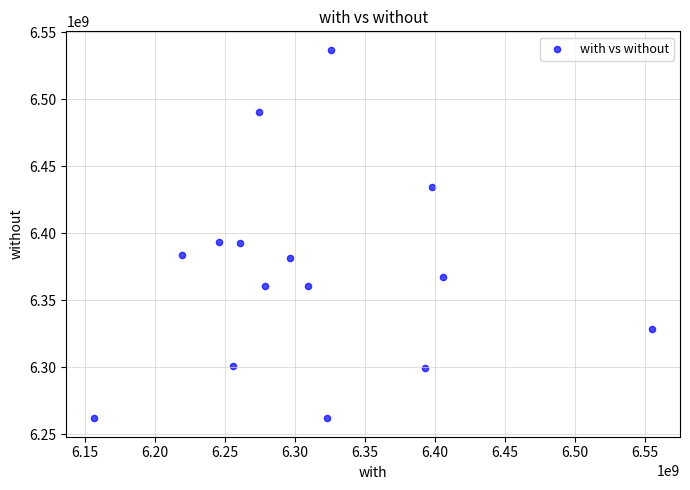

What is the range of Y values (max minus min)?

275253289